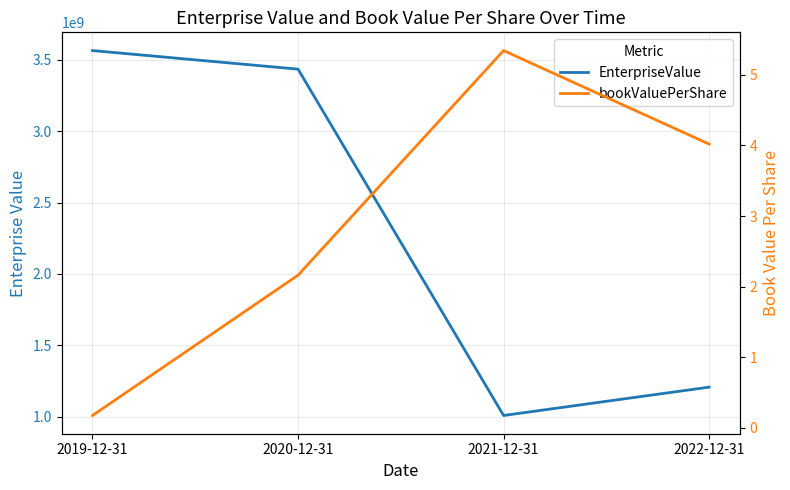

What position from the right is 2019-12-31?

4